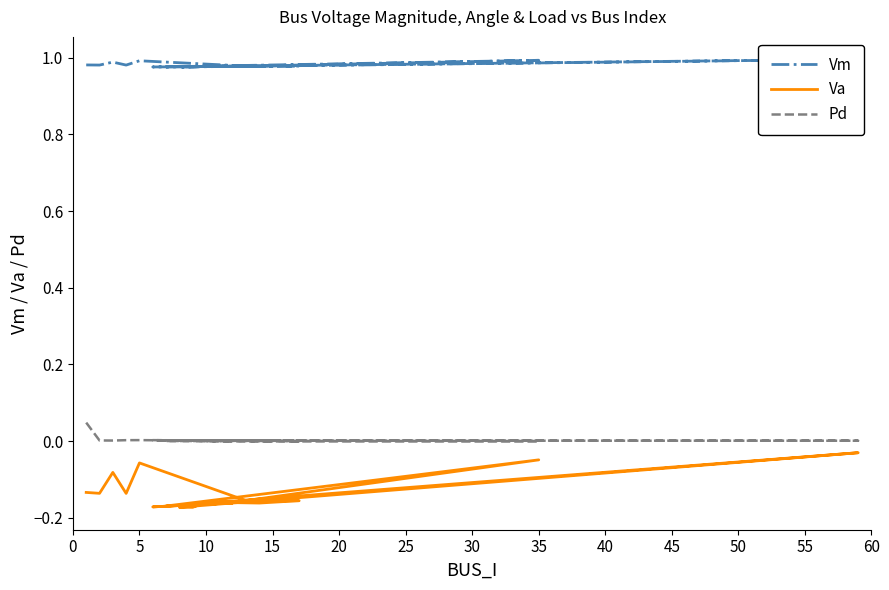

What is the spread (max minus min) of values at 17?

1.1